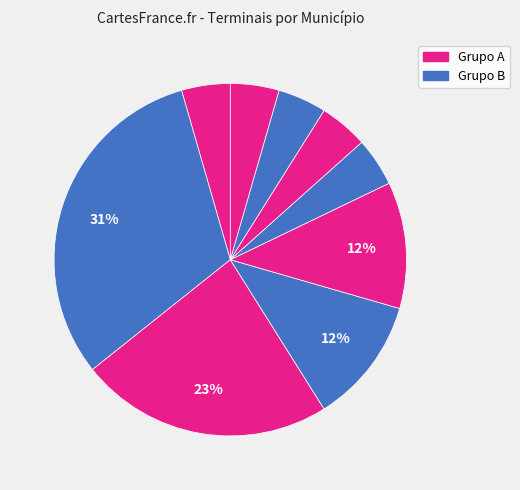

How many segments does this pie chart have?

9